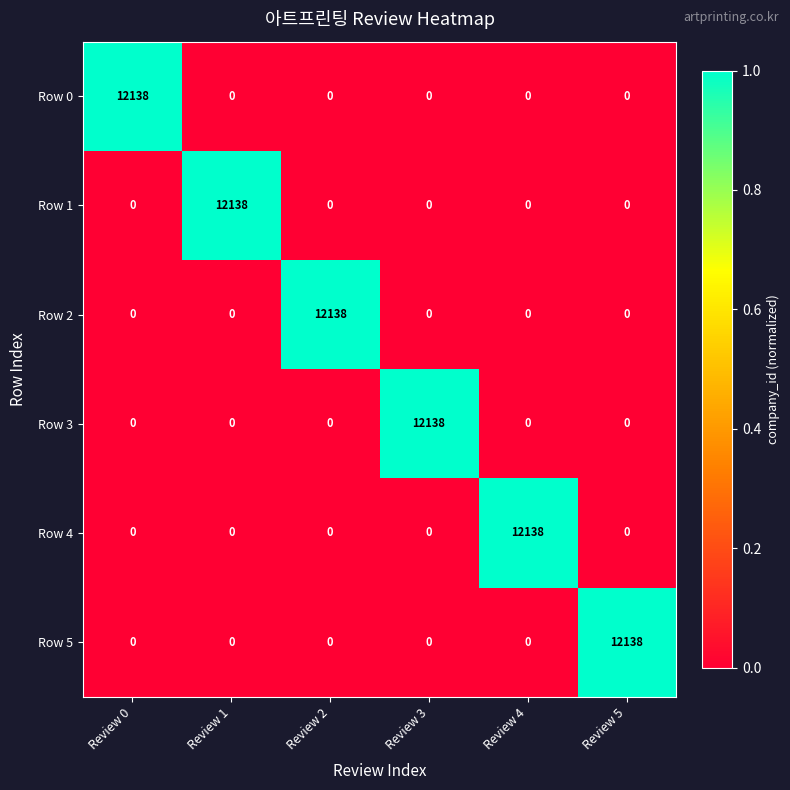

What is the total value across all series at Review 3?

12138